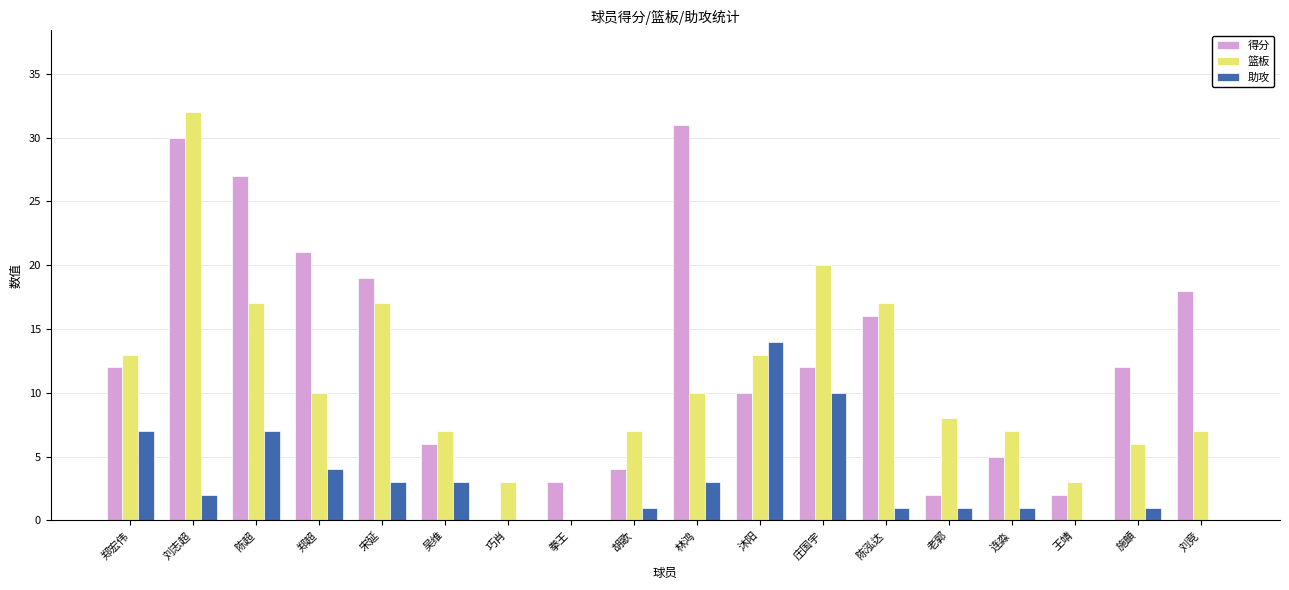

How many groups of bars are there?

18